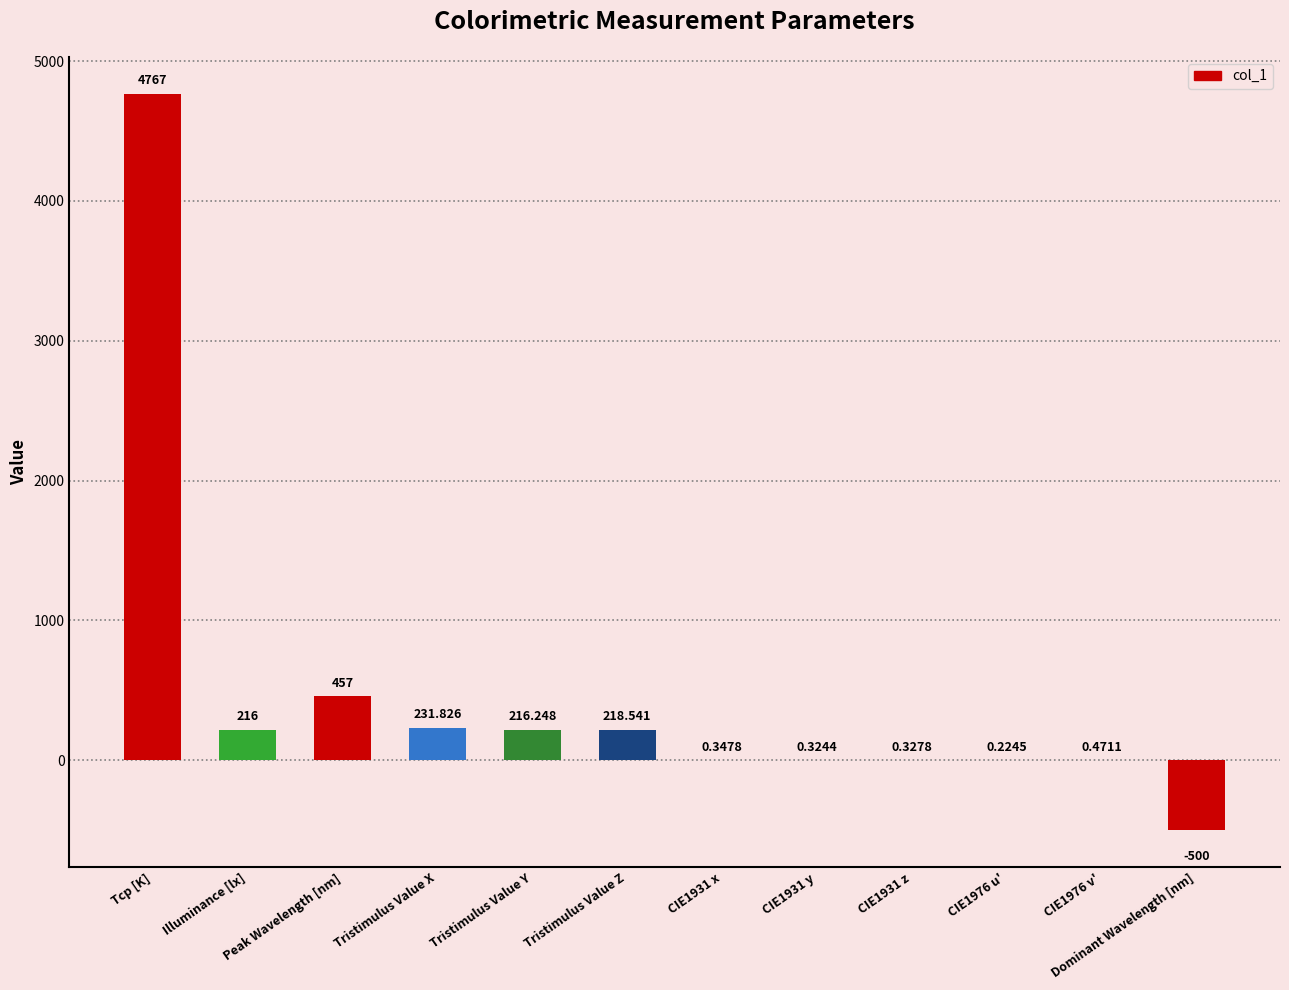

Which has a higher value, Tristimulus Value Z or CIE1976 u'?

Tristimulus Value Z